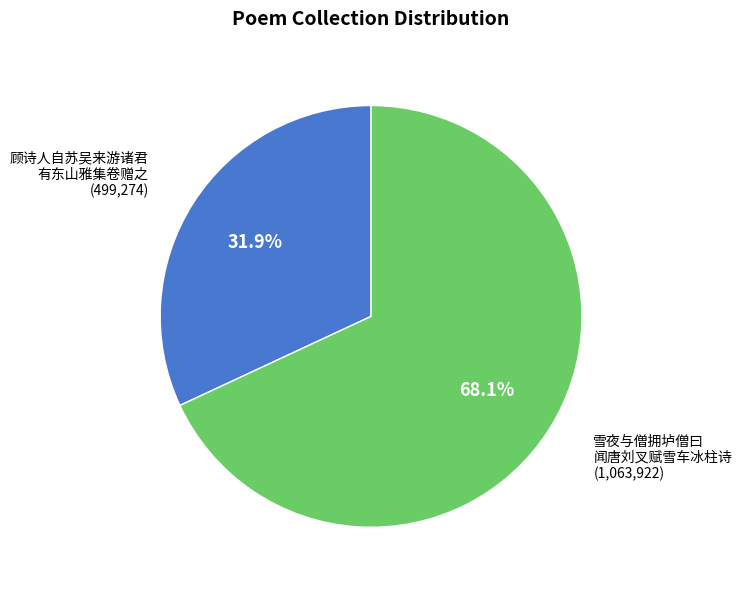

Is there a majority slice in this chart?

Yes